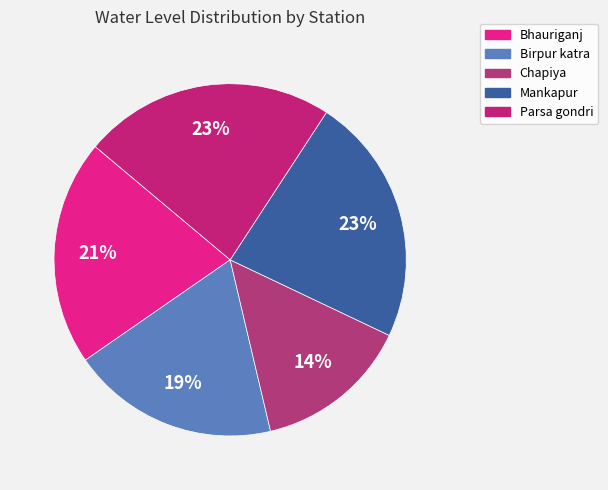

Does any single category account for the majority?

No